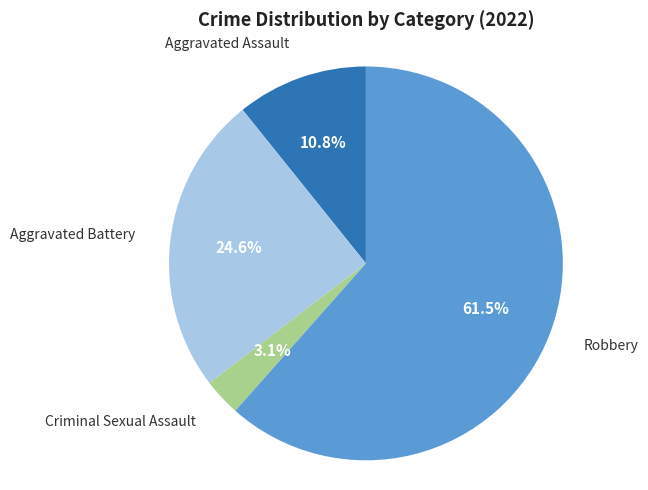

How many segments does this pie chart have?

4